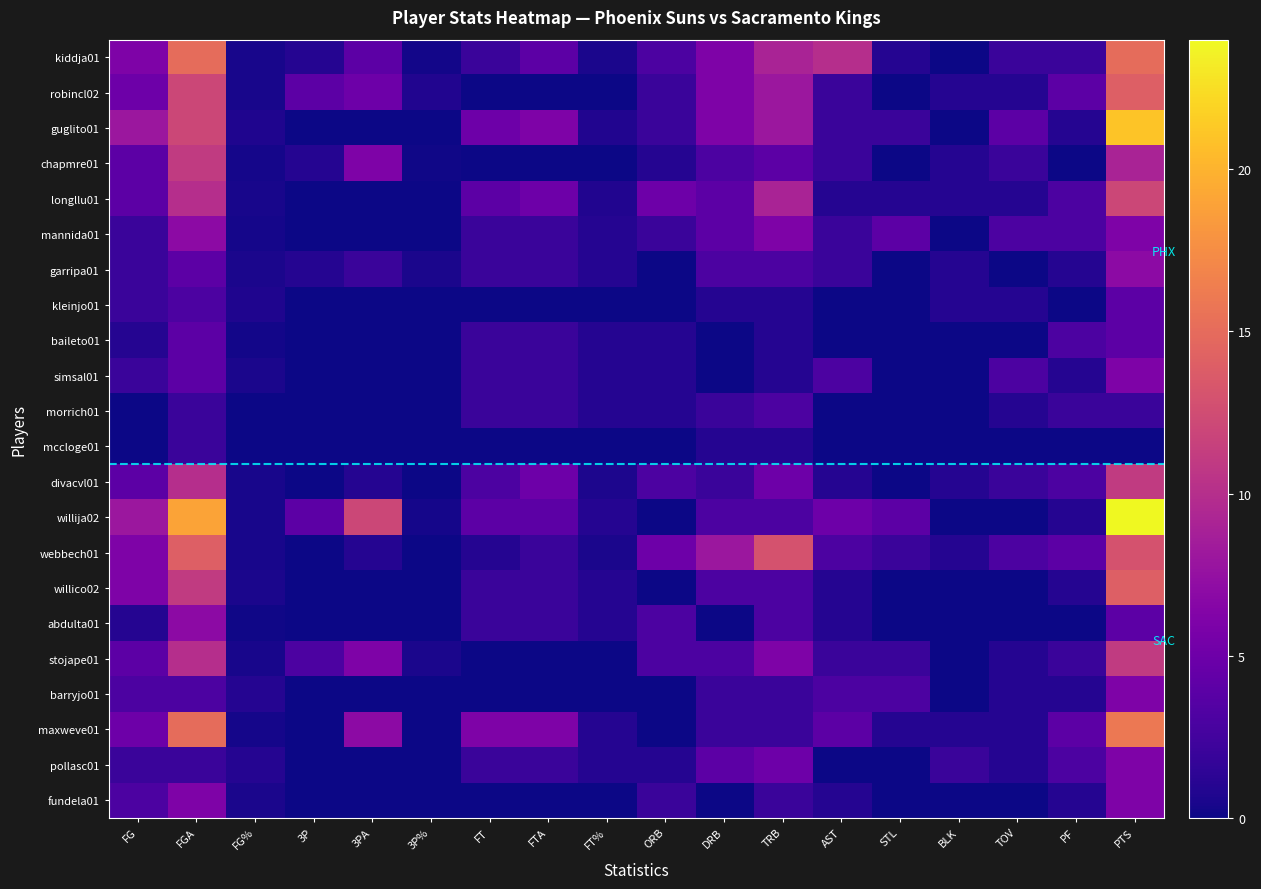

Reading left to right, extract all data points from this chart.

kiddja01: FG=6.0	FGA=15.0	FG%=0.4	3P=1.0	3PA=4.0	3P%=0.2	FT=2.0	FTA=4.0	FT%=0.5	ORB=3.0	DRB=6.0	TRB=9.0	AST=10.0	STL=1.0	BLK=0.0	TOV=2.0	PF=2.0	PTS=15.0
robincl02: FG=5.0	FGA=12.0	FG%=0.4	3P=4.0	3PA=5.0	3P%=0.8	FT=0.0	FTA=0.0	FT%=0.0	ORB=2.0	DRB=6.0	TRB=8.0	AST=2.0	STL=0.0	BLK=1.0	TOV=1.0	PF=4.0	PTS=14.0
guglito01: FG=8.0	FGA=12.0	FG%=0.7	3P=0.0	3PA=0.0	3P%=0.0	FT=5.0	FTA=6.0	FT%=0.8	ORB=2.0	DRB=6.0	TRB=8.0	AST=2.0	STL=2.0	BLK=0.0	TOV=4.0	PF=1.0	PTS=21.0
chapmre01: FG=4.0	FGA=11.0	FG%=0.4	3P=1.0	3PA=6.0	3P%=0.2	FT=0.0	FTA=0.0	FT%=0.0	ORB=1.0	DRB=3.0	TRB=4.0	AST=2.0	STL=0.0	BLK=1.0	TOV=2.0	PF=0.0	PTS=9.0
longllu01: FG=4.0	FGA=10.0	FG%=0.4	3P=0.0	3PA=0.0	3P%=0.0	FT=4.0	FTA=5.0	FT%=0.8	ORB=5.0	DRB=4.0	TRB=9.0	AST=1.0	STL=1.0	BLK=1.0	TOV=1.0	PF=3.0	PTS=12.0
mannida01: FG=2.0	FGA=7.0	FG%=0.3	3P=0.0	3PA=0.0	3P%=0.0	FT=2.0	FTA=2.0	FT%=1.0	ORB=2.0	DRB=4.0	TRB=6.0	AST=2.0	STL=4.0	BLK=0.0	TOV=3.0	PF=3.0	PTS=6.0
garripa01: FG=2.0	FGA=4.0	FG%=0.5	3P=1.0	3PA=2.0	3P%=0.5	FT=2.0	FTA=2.0	FT%=1.0	ORB=0.0	DRB=3.0	TRB=3.0	AST=2.0	STL=0.0	BLK=1.0	TOV=0.0	PF=1.0	PTS=7.0
kleinjo01: FG=2.0	FGA=3.0	FG%=0.7	3P=0.0	3PA=0.0	3P%=0.0	FT=0.0	FTA=0.0	FT%=0.0	ORB=0.0	DRB=1.0	TRB=1.0	AST=0.0	STL=0.0	BLK=1.0	TOV=1.0	PF=0.0	PTS=4.0
baileto01: FG=1.0	FGA=4.0	FG%=0.2	3P=0.0	3PA=0.0	3P%=0.0	FT=2.0	FTA=2.0	FT%=1.0	ORB=1.0	DRB=0.0	TRB=1.0	AST=0.0	STL=0.0	BLK=0.0	TOV=0.0	PF=3.0	PTS=4.0
simsal01: FG=2.0	FGA=4.0	FG%=0.5	3P=0.0	3PA=0.0	3P%=0.0	FT=2.0	FTA=2.0	FT%=1.0	ORB=1.0	DRB=0.0	TRB=1.0	AST=3.0	STL=0.0	BLK=0.0	TOV=3.0	PF=1.0	PTS=6.0
morrich01: FG=0.0	FGA=2.0	FG%=0.0	3P=0.0	3PA=0.0	3P%=0.0	FT=2.0	FTA=2.0	FT%=1.0	ORB=1.0	DRB=2.0	TRB=3.0	AST=0.0	STL=0.0	BLK=0.0	TOV=1.0	PF=2.0	PTS=2.0
mccloge01: FG=0.0	FGA=2.0	FG%=0.0	3P=0.0	3PA=0.0	3P%=0.0	FT=0.0	FTA=0.0	FT%=0.0	ORB=0.0	DRB=1.0	TRB=1.0	AST=0.0	STL=0.0	BLK=0.0	TOV=0.0	PF=0.0	PTS=0.0
divacvl01: FG=4.0	FGA=10.0	FG%=0.4	3P=0.0	3PA=1.0	3P%=0.0	FT=3.0	FTA=5.0	FT%=0.6	ORB=3.0	DRB=2.0	TRB=5.0	AST=1.0	STL=0.0	BLK=1.0	TOV=2.0	PF=3.0	PTS=11.0
willija02: FG=8.0	FGA=19.0	FG%=0.4	3P=4.0	3PA=12.0	3P%=0.3	FT=4.0	FTA=4.0	FT%=1.0	ORB=0.0	DRB=3.0	TRB=3.0	AST=5.0	STL=4.0	BLK=0.0	TOV=0.0	PF=1.0	PTS=24.0
webbech01: FG=6.0	FGA=14.0	FG%=0.4	3P=0.0	3PA=1.0	3P%=0.0	FT=1.0	FTA=2.0	FT%=0.5	ORB=5.0	DRB=8.0	TRB=13.0	AST=3.0	STL=2.0	BLK=1.0	TOV=3.0	PF=4.0	PTS=13.0
willico02: FG=6.0	FGA=11.0	FG%=0.5	3P=0.0	3PA=0.0	3P%=0.0	FT=2.0	FTA=2.0	FT%=1.0	ORB=0.0	DRB=3.0	TRB=3.0	AST=1.0	STL=0.0	BLK=0.0	TOV=0.0	PF=1.0	PTS=14.0
abdulta01: FG=1.0	FGA=7.0	FG%=0.1	3P=0.0	3PA=0.0	3P%=0.0	FT=2.0	FTA=2.0	FT%=1.0	ORB=3.0	DRB=0.0	TRB=3.0	AST=1.0	STL=0.0	BLK=0.0	TOV=0.0	PF=0.0	PTS=4.0
stojape01: FG=4.0	FGA=10.0	FG%=0.4	3P=3.0	3PA=6.0	3P%=0.5	FT=0.0	FTA=0.0	FT%=0.0	ORB=3.0	DRB=3.0	TRB=6.0	AST=2.0	STL=2.0	BLK=0.0	TOV=1.0	PF=2.0	PTS=11.0
barryjo01: FG=3.0	FGA=3.0	FG%=1.0	3P=0.0	3PA=0.0	3P%=0.0	FT=0.0	FTA=0.0	FT%=0.0	ORB=0.0	DRB=2.0	TRB=2.0	AST=3.0	STL=3.0	BLK=0.0	TOV=1.0	PF=1.0	PTS=6.0
maxweve01: FG=5.0	FGA=15.0	FG%=0.3	3P=0.0	3PA=7.0	3P%=0.0	FT=6.0	FTA=6.0	FT%=1.0	ORB=0.0	DRB=2.0	TRB=2.0	AST=4.0	STL=1.0	BLK=1.0	TOV=1.0	PF=4.0	PTS=16.0
pollasc01: FG=2.0	FGA=2.0	FG%=1.0	3P=0.0	3PA=0.0	3P%=0.0	FT=2.0	FTA=2.0	FT%=1.0	ORB=1.0	DRB=4.0	TRB=5.0	AST=0.0	STL=0.0	BLK=2.0	TOV=1.0	PF=3.0	PTS=6.0
fundela01: FG=3.0	FGA=6.0	FG%=0.5	3P=0.0	3PA=0.0	3P%=0.0	FT=0.0	FTA=0.0	FT%=0.0	ORB=2.0	DRB=0.0	TRB=2.0	AST=1.0	STL=0.0	BLK=0.0	TOV=0.0	PF=1.0	PTS=6.0